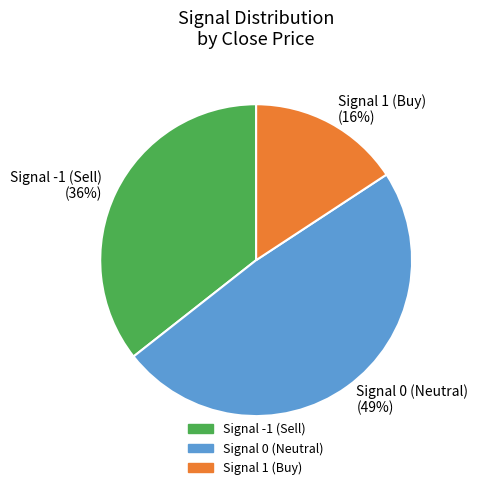

Is it true that Signal 1 is 21% of the pie?

False